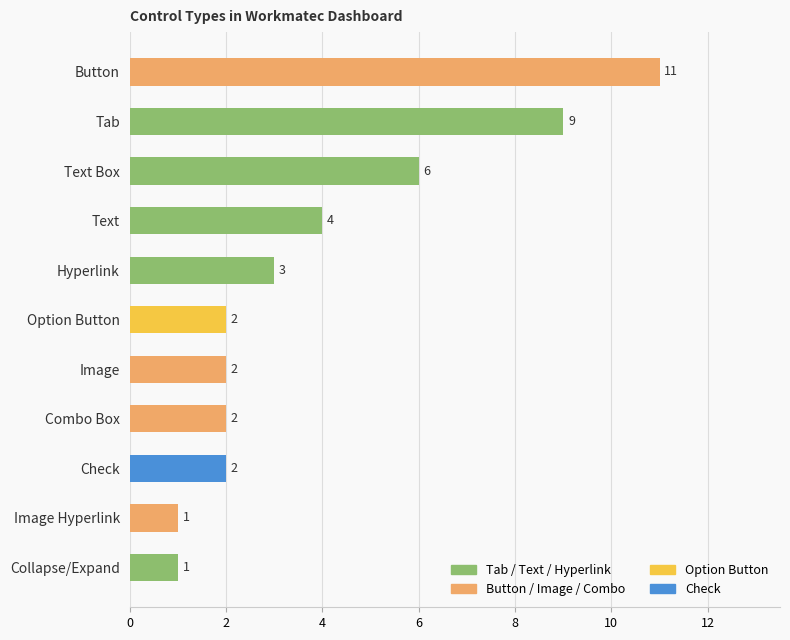

What is the greatest value displayed?

11